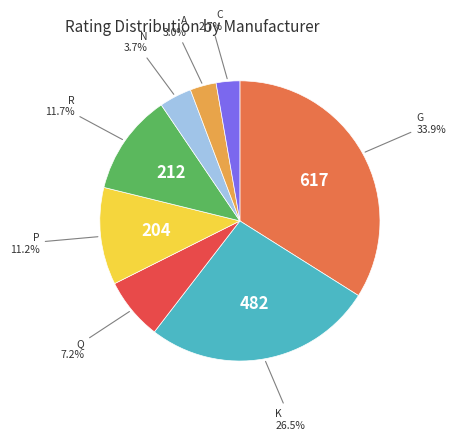

Does any single category account for the majority?

No